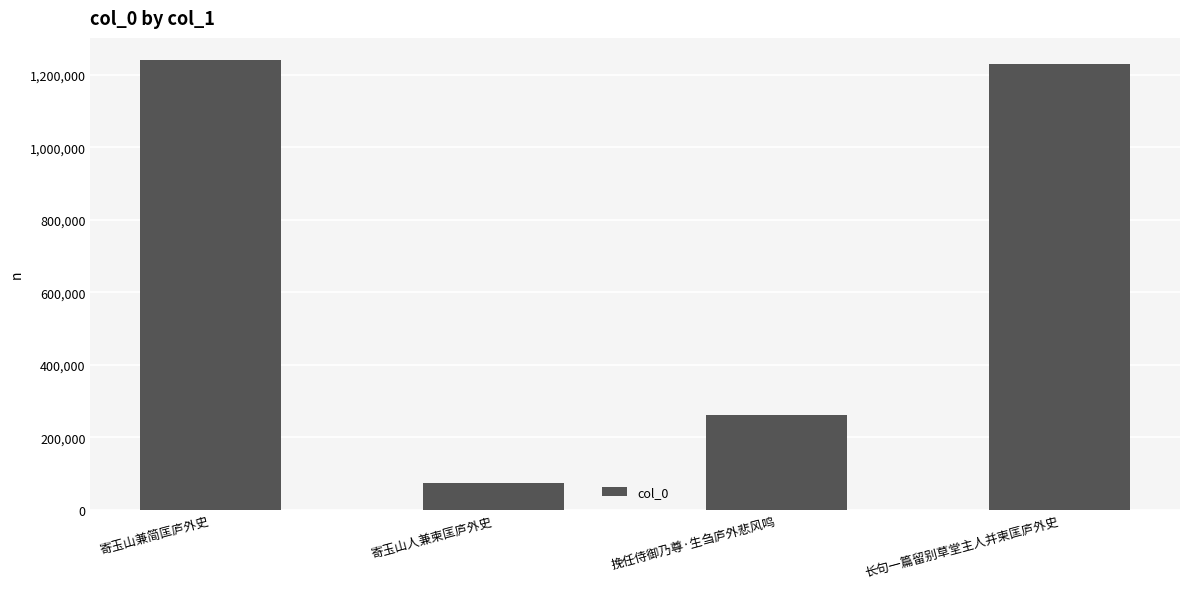

Reading left to right, list all the values displayed in this chart.

1240495	72666	260319	1231375